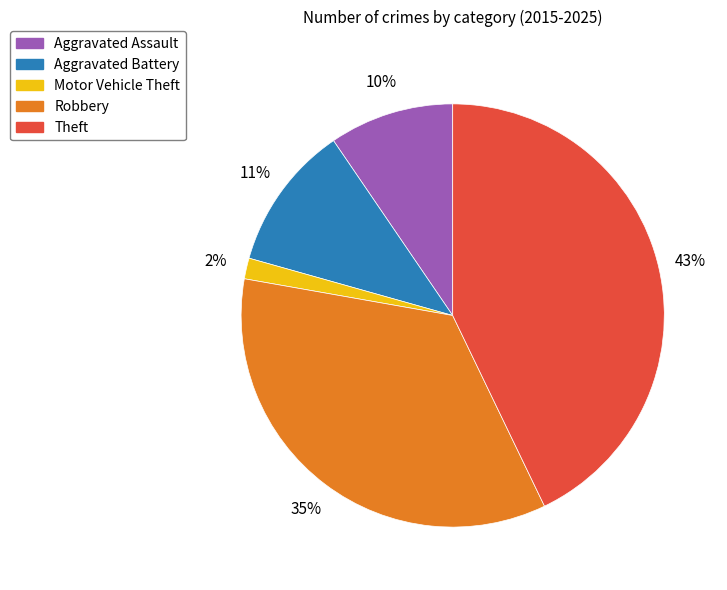

The Motor Vehicle Theft slice represents 2% of the pie. True or false?

True